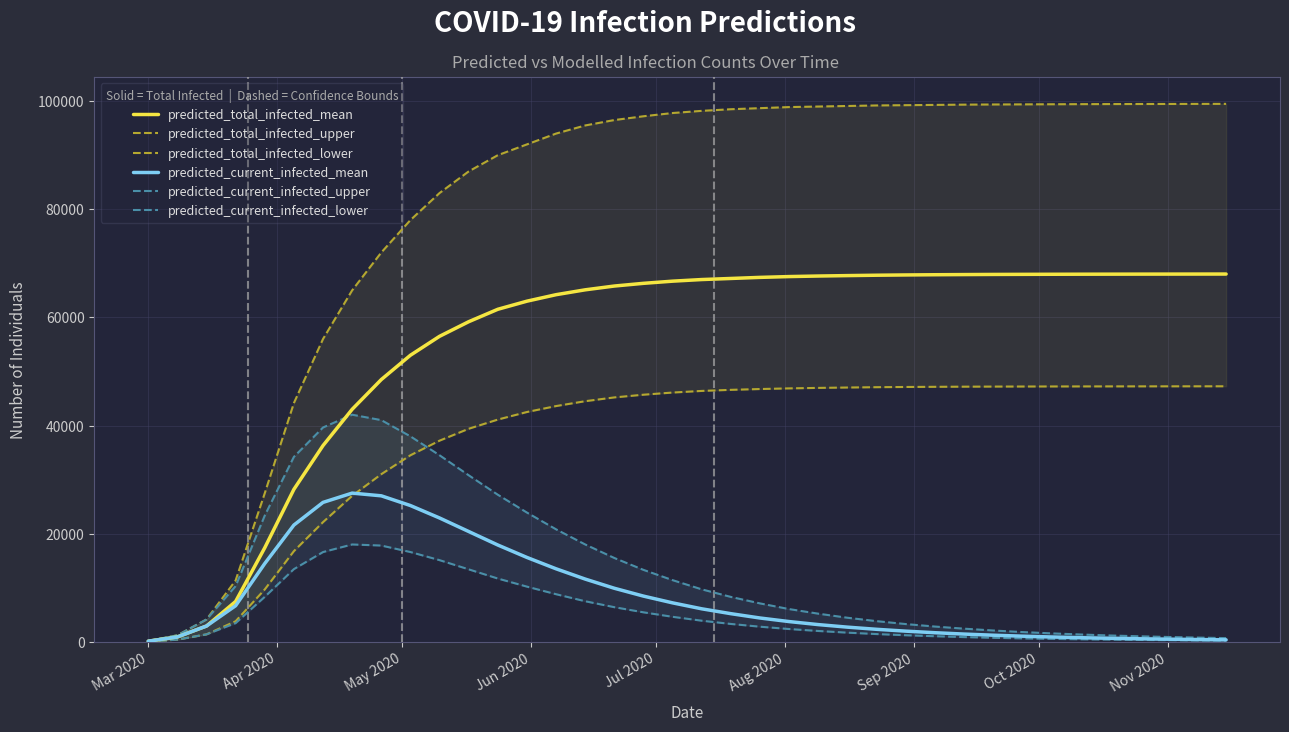

What is the minimum value shown in the chart?

50